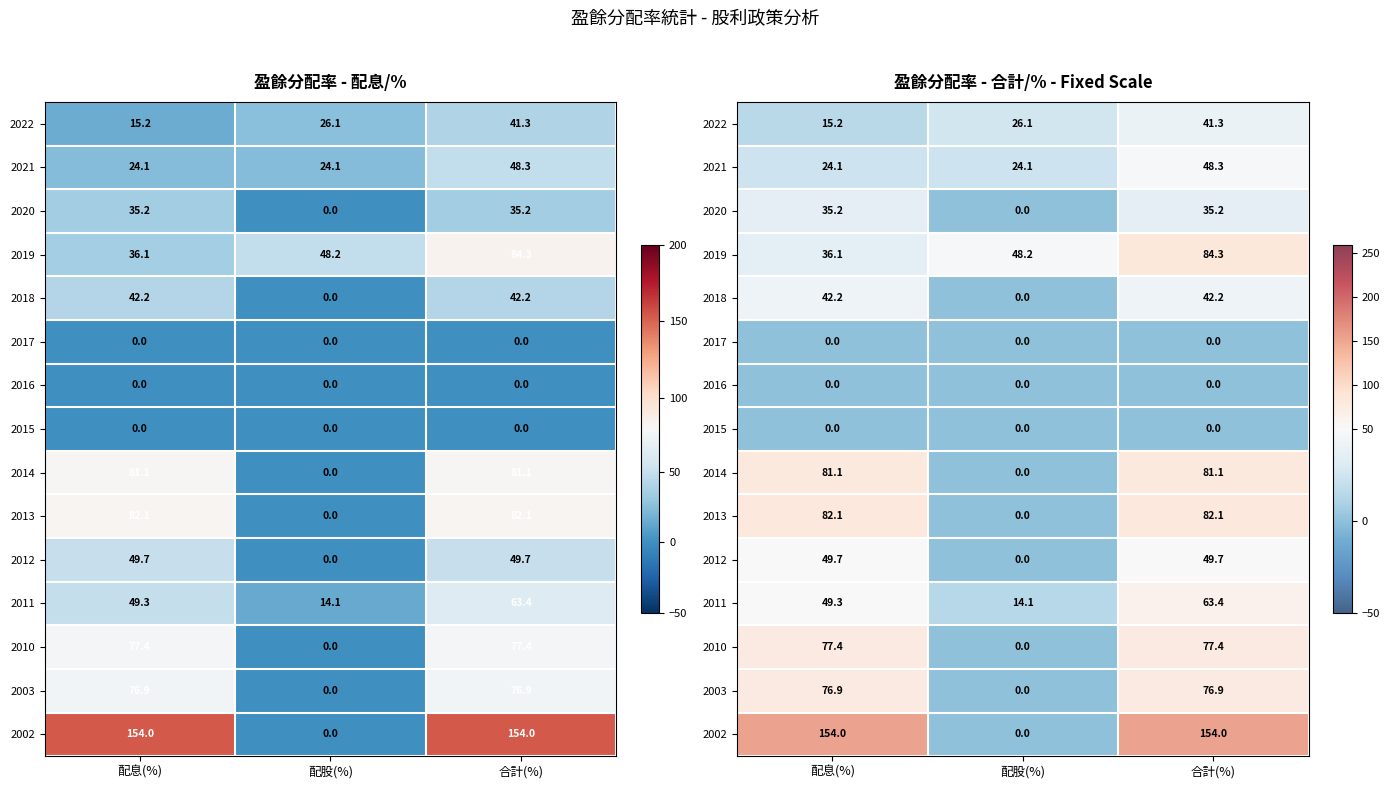

What is the approximate value of 2013 at 合計(%)?

82.1